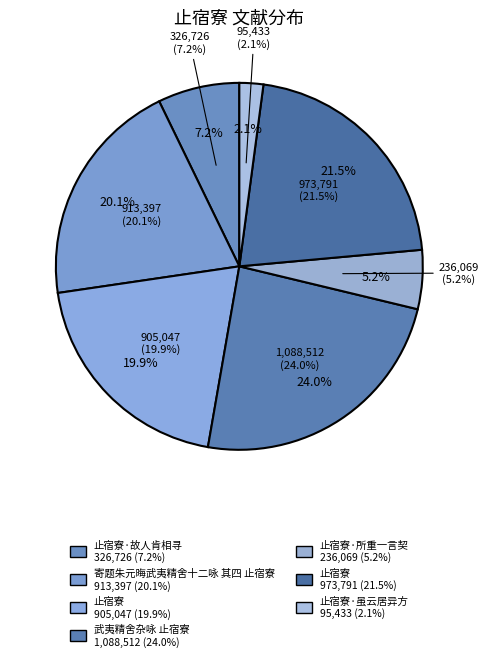

What is the ratio of the value at 武夷精舍杂咏 止宿寮 to the value at 止宿寮?

1.2